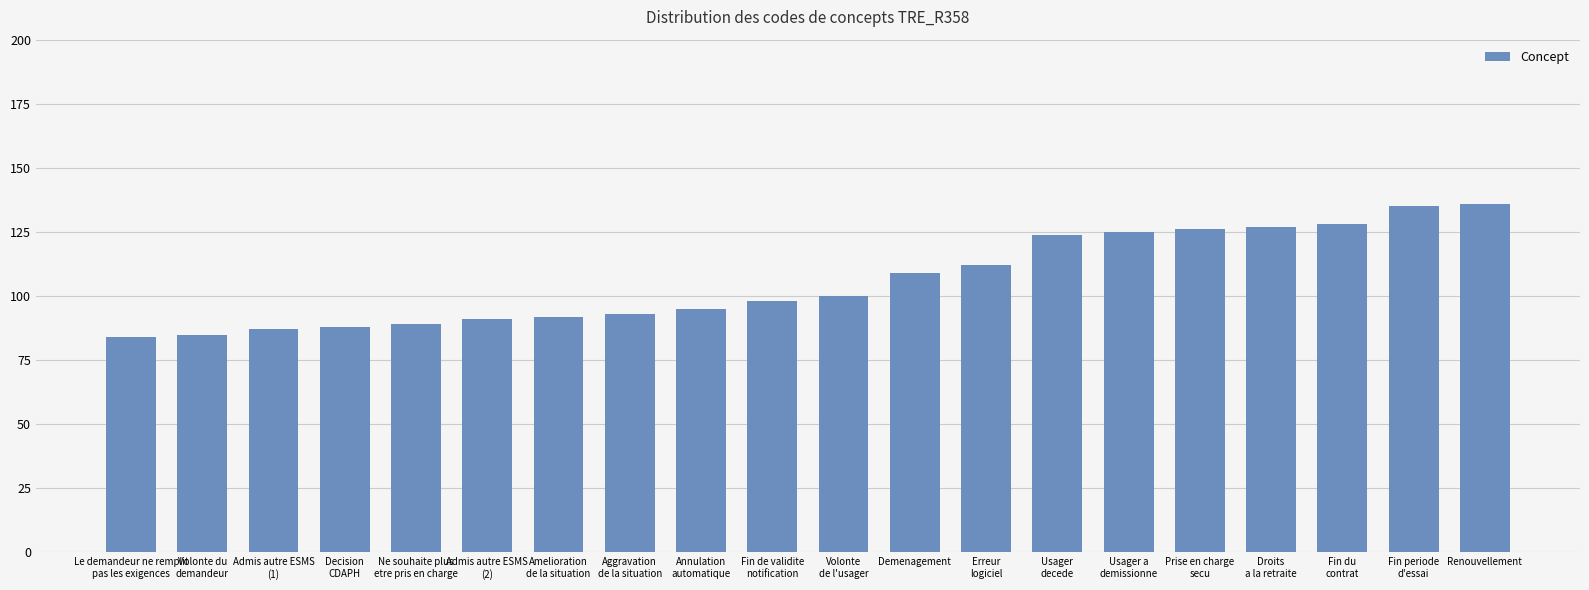

Which has a higher value, Le demandeur ne remplit
pas les exigences or Demenagement?

Demenagement